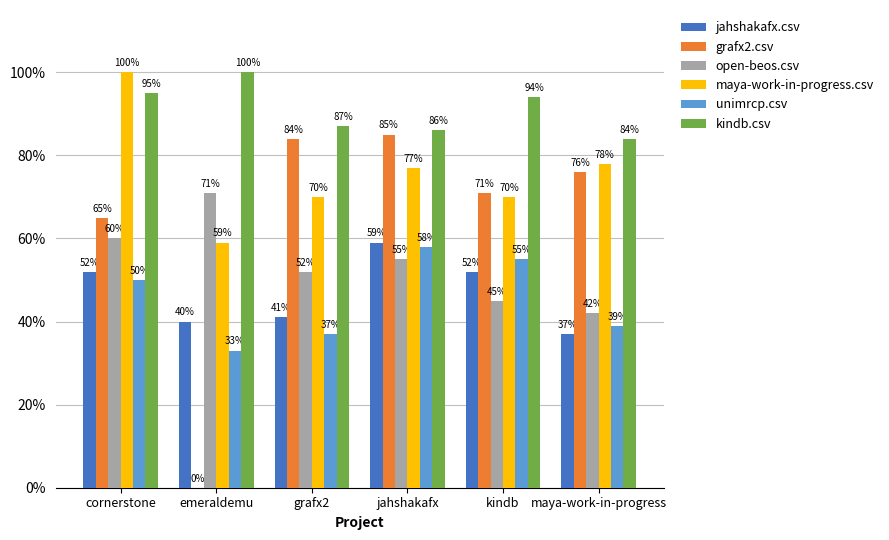

Reading right to left, transcribe all the data shown in this chart.

jahshakafx.csv: 0.4	0.5	0.6	0.4	0.4	0.5
grafx2.csv: 0.8	0.7	0.8	0.8	0.0	0.7
open-beos.csv: 0.4	0.5	0.6	0.5	0.7	0.6
maya-work-in-progress.csv: 0.8	0.7	0.8	0.7	0.6	1.0
unimrcp.csv: 0.4	0.6	0.6	0.4	0.3	0.5
kindb.csv: 0.8	0.9	0.9	0.9	1.0	0.9